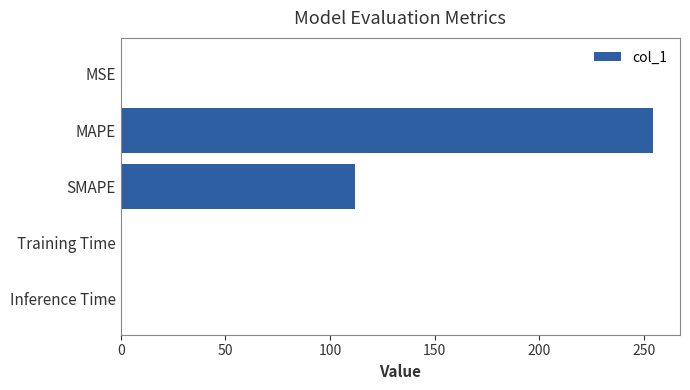

What is the sum of all values?

367.3